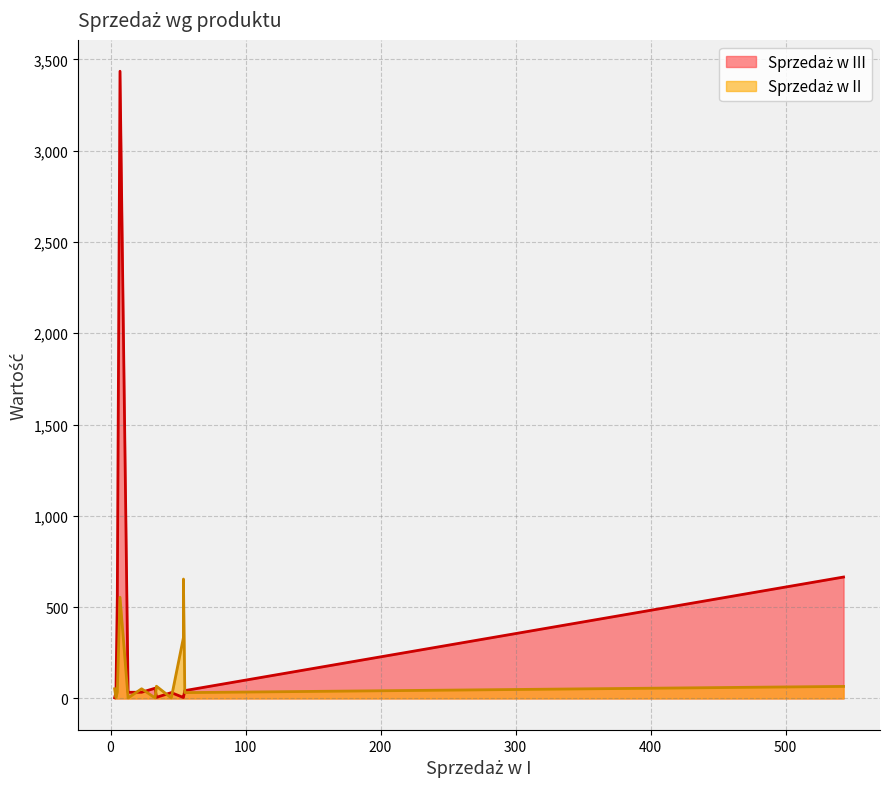

At how many categories does at least one series exceed 2723?

1